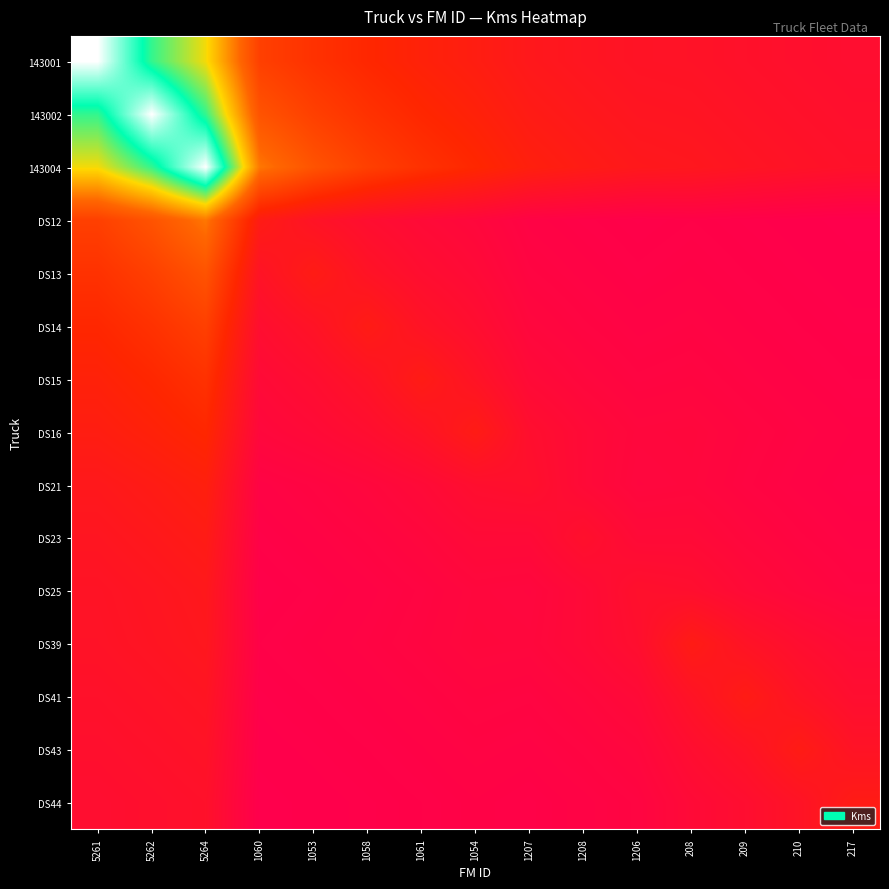

At 5262, list the series in order from smallest to largest.

DS44, DS43, DS41, DS39, DS25, DS23, DS21, DS16, DS15, DS14, DS13, DS12, 143001, 143004, 143002